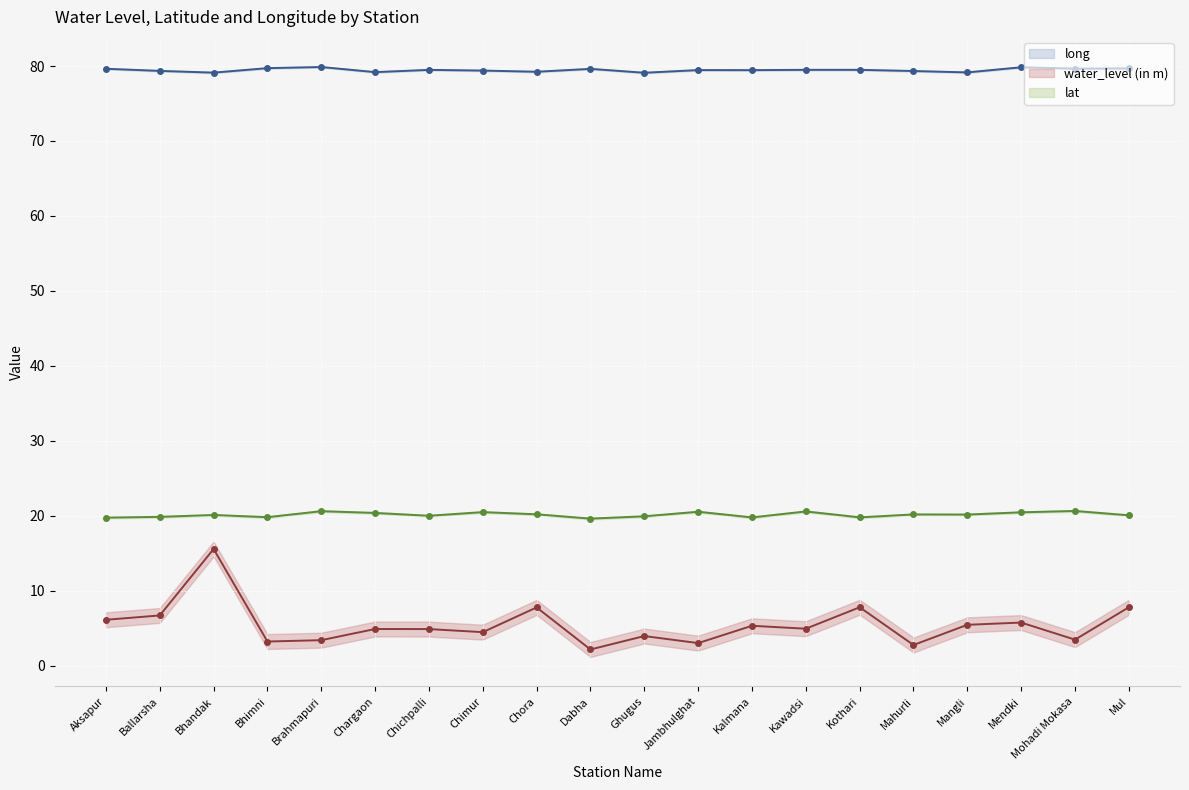

Is the value of lat (line) at Chargaon greater than the value of long (line) at Kawadsi?

No